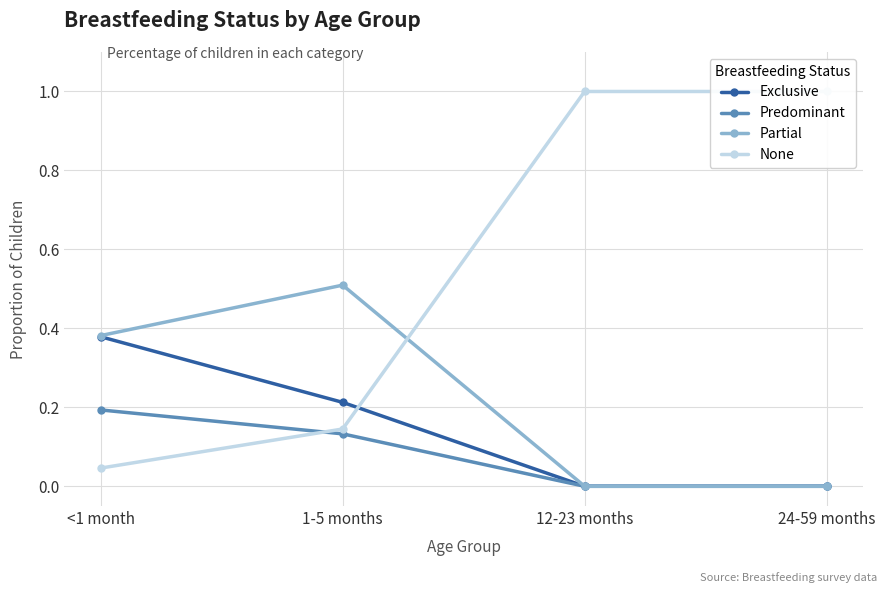

At which category is the sum across all series the highest?

<1 month